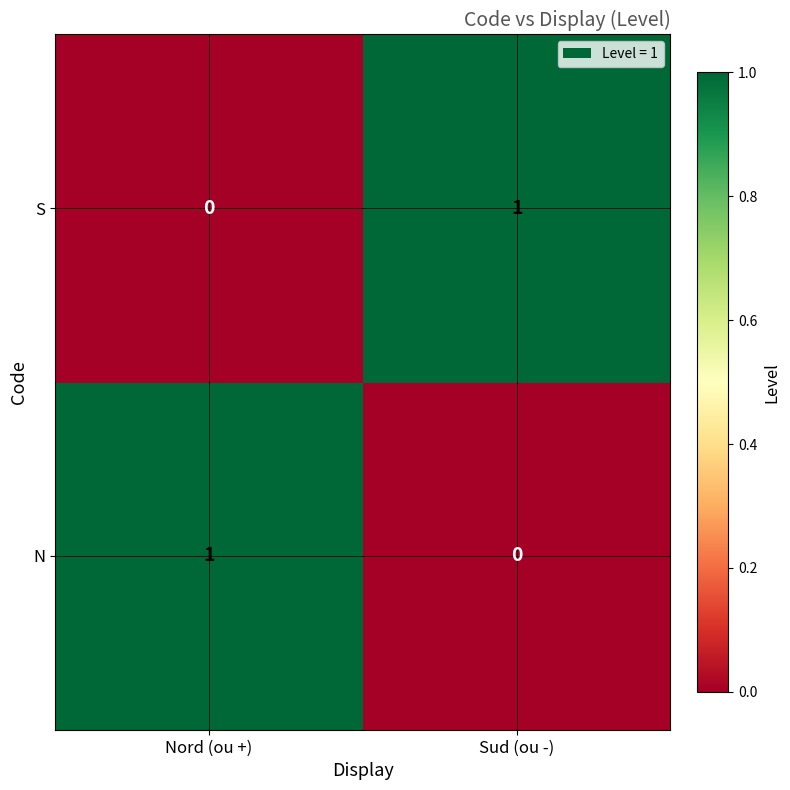

Reading left to right, transcribe all the data shown in this chart.

S: 0	1
N: 1	0